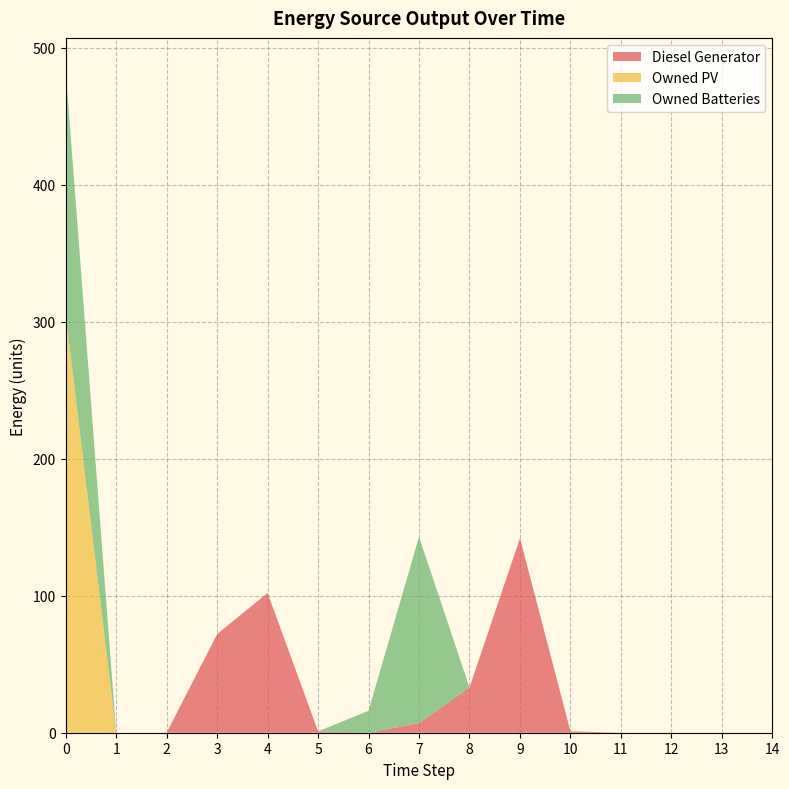

Reading left to right, what are all the values shown in this chart?

Diesel Generator: 0=0	1=0	2=0	3=72	4=102	5=1	6=0	7=7	8=33	9=142	10=1	11=0	12=0	13=0	14=0
Owned PV: 0=305	1=0	2=0	3=0	4=0	5=0	6=0	7=0	8=0	9=0	10=0	11=0	12=0	13=0	14=0
Owned Batteries: 0=178	1=0	2=0	3=0	4=0	5=0	6=16	7=136	8=0	9=0	10=0	11=0	12=0	13=0	14=0